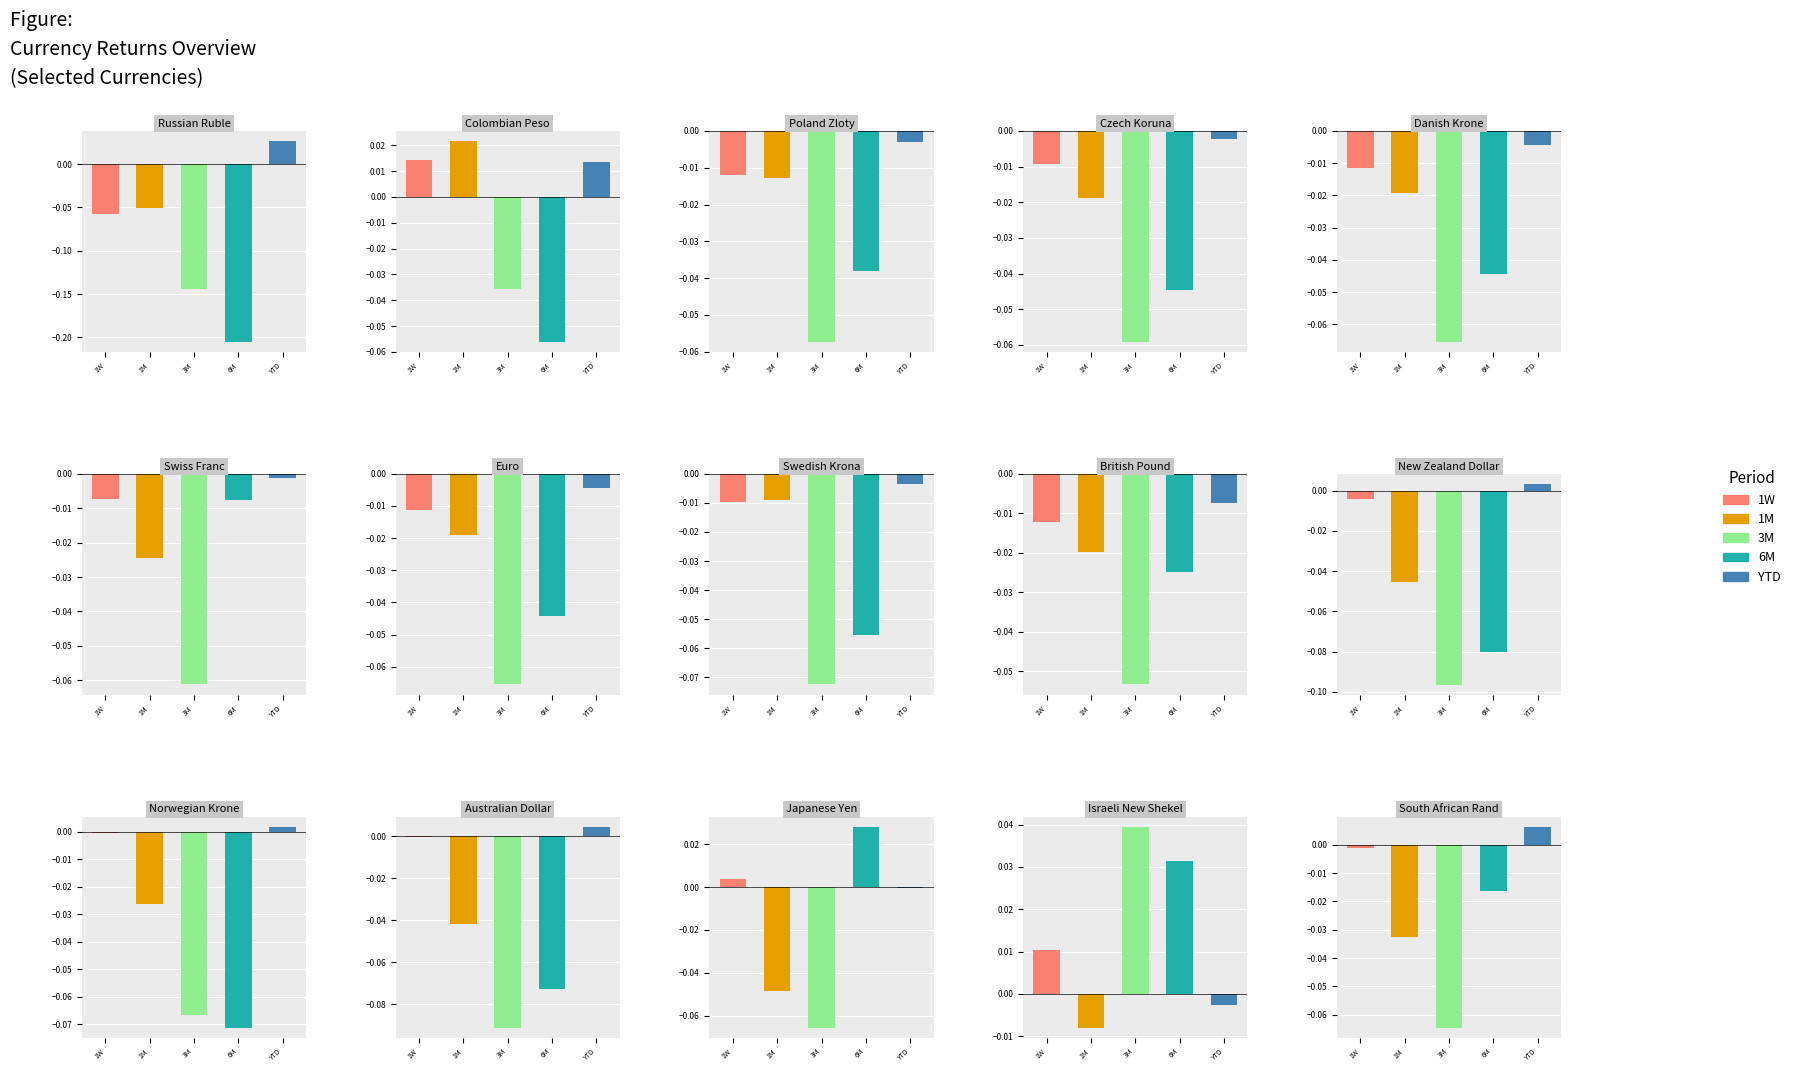

Count the 3M values in the range 0 to 1.

1